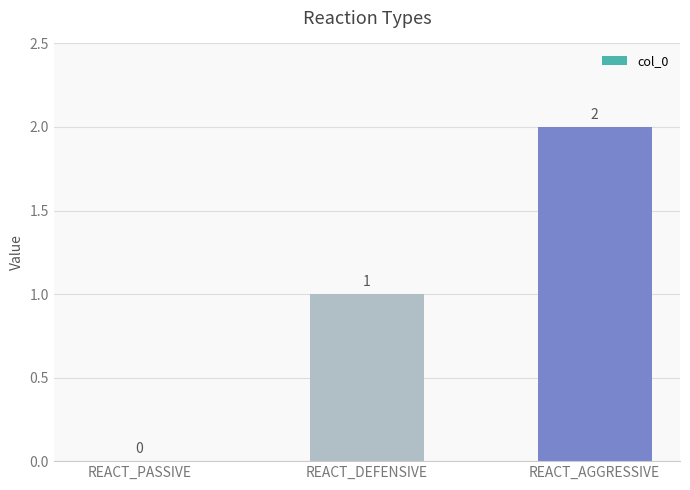

Count the values in the range 0 to 2.

3